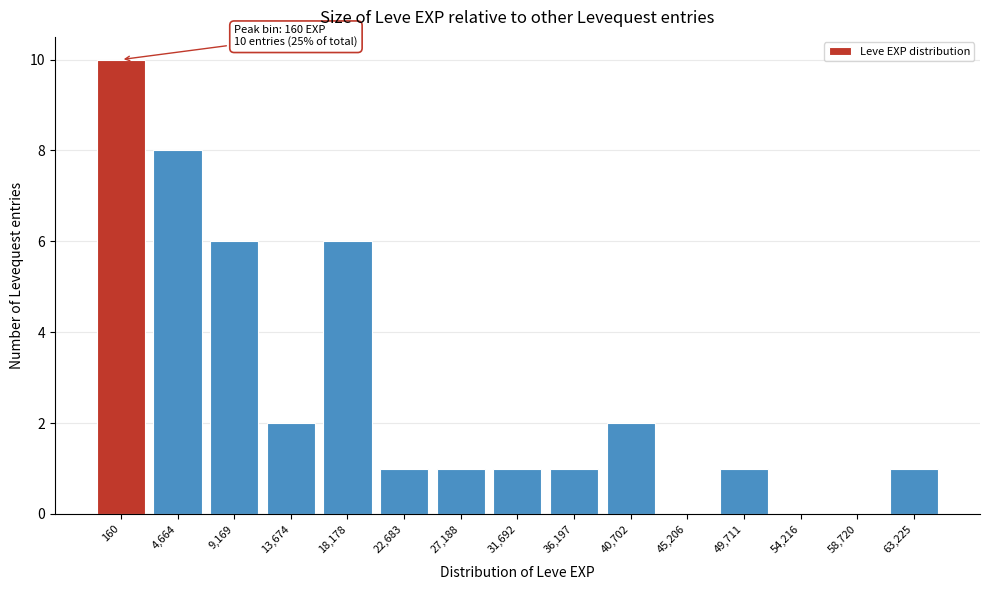

Reading left to right, what are all the values shown in this chart?

160=10	4,664=8	9,169=6	13,674=2	18,178=6	22,683=1	27,188=1	31,692=1	36,197=1	40,702=2	45,206=0	49,711=1	54,216=0	58,720=0	63,225=1